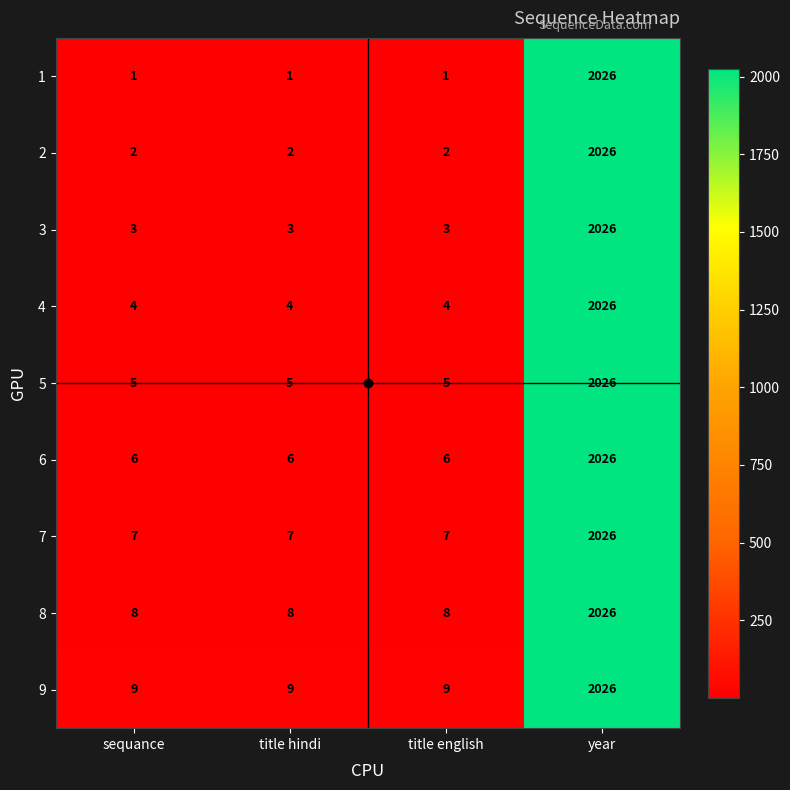

At how many categories does at least one series exceed 983?

1